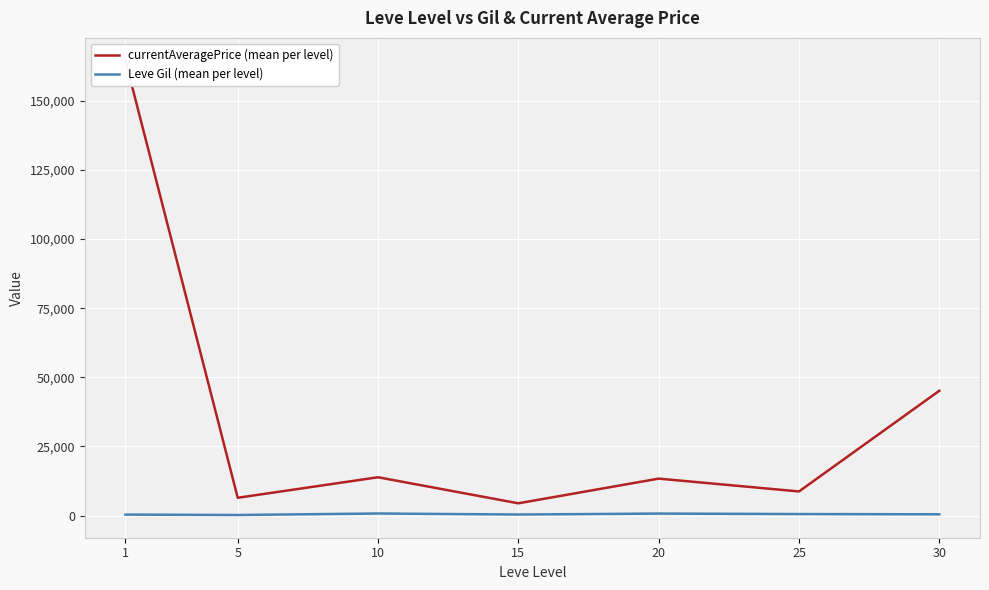

What is the difference between the maximum and second lowest values in the currentAveragePrice (mean per level) series?

158123.3